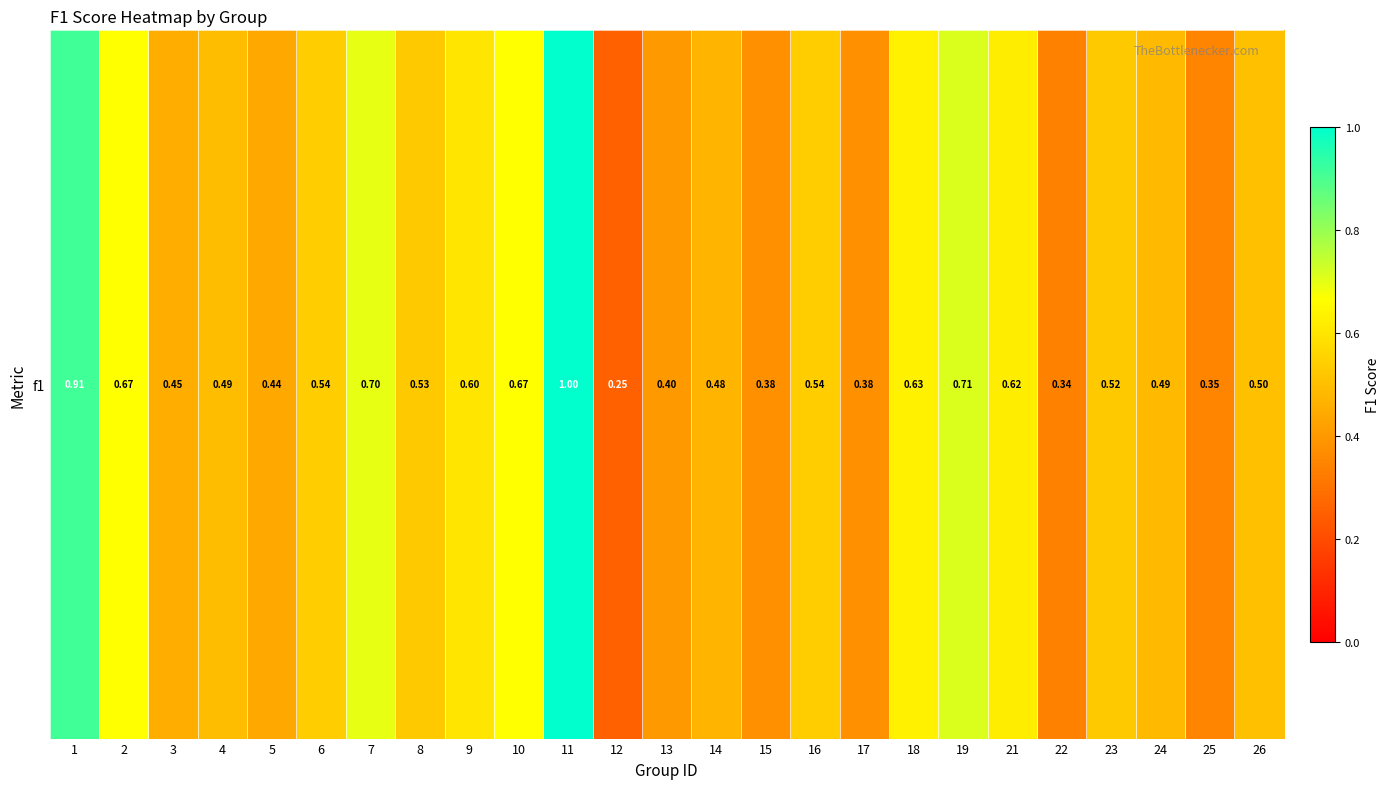

What is the maximum value shown in the chart?

1.0